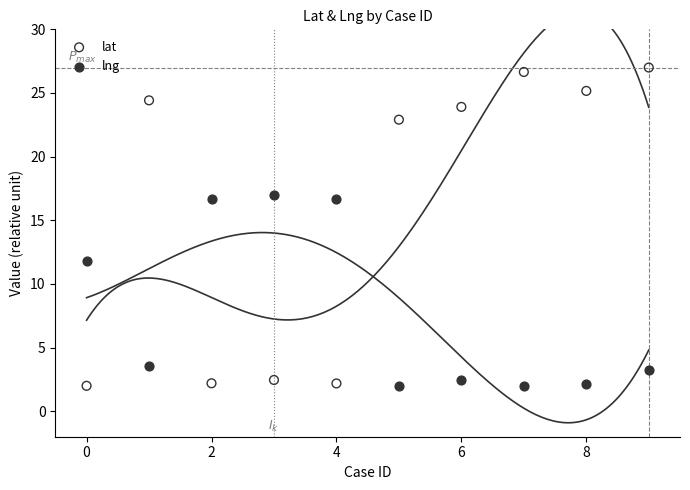

What are all the series names shown in the legend?

lat, lng